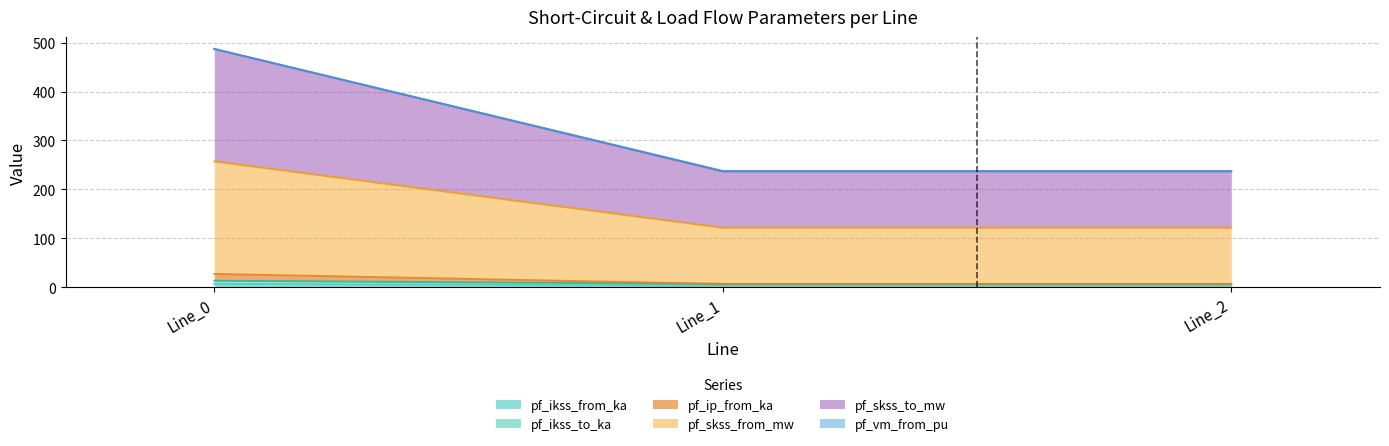

What is the greatest value displayed?

487.0